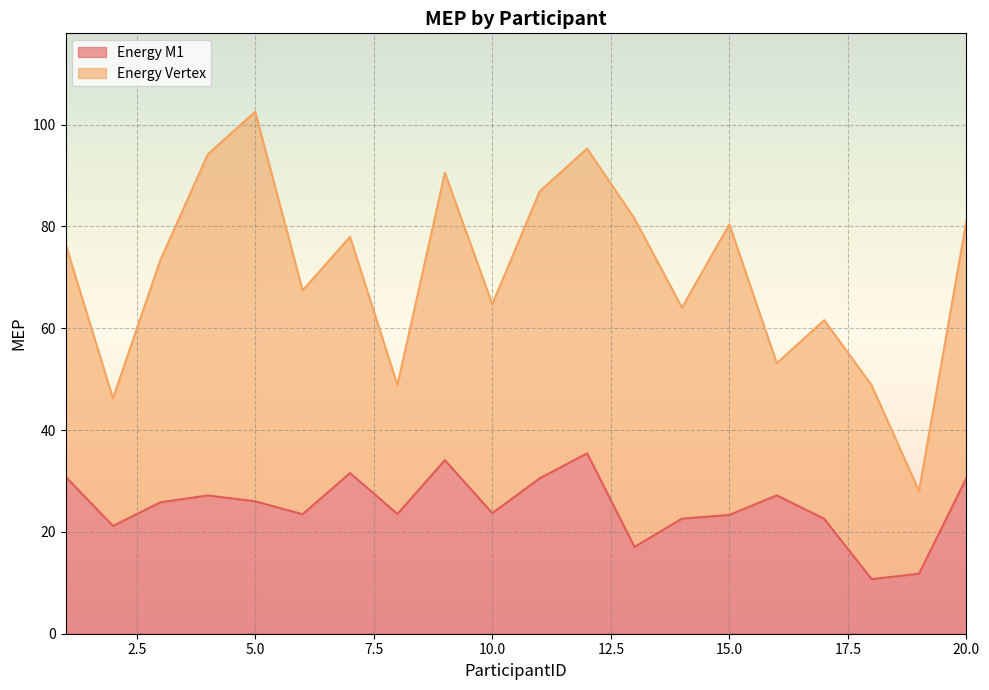

What is the highest value of the Energy M1 series?

35.4